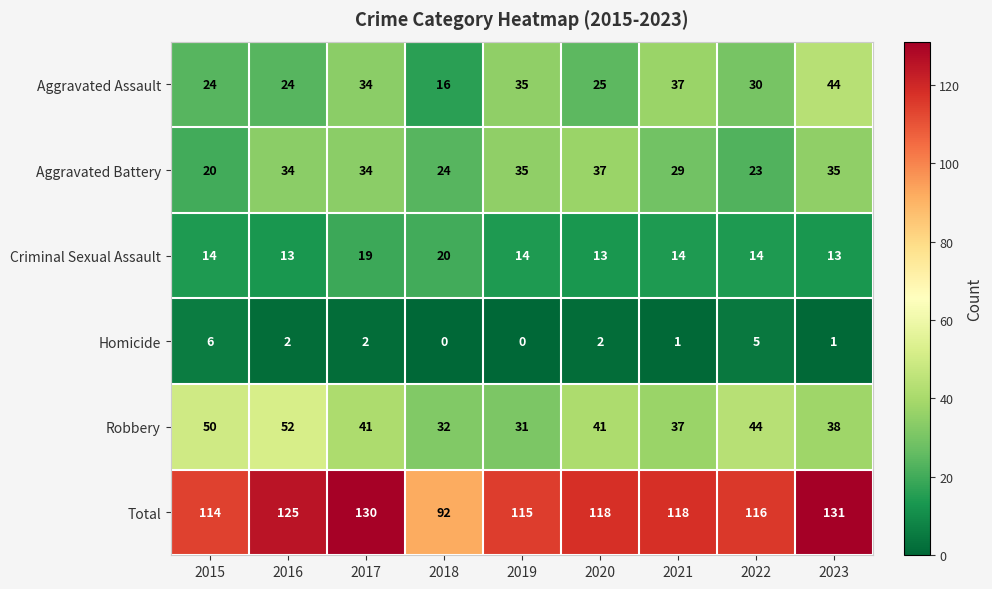

The value of Aggravated Assault at 2015 is 24. True or false?

True